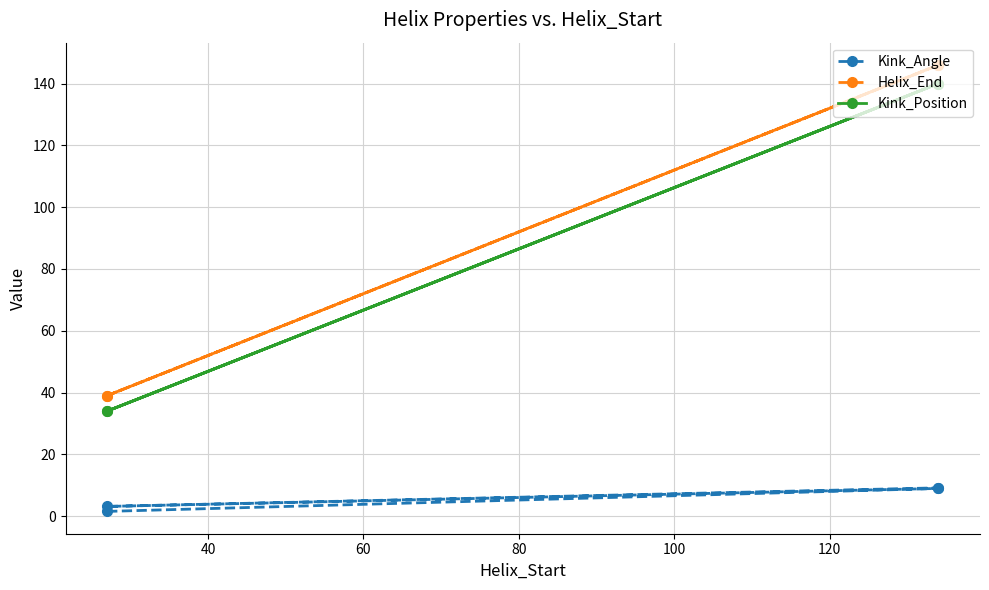

What is the value of the Kink_Angle point at the 4th from the left?

9.2